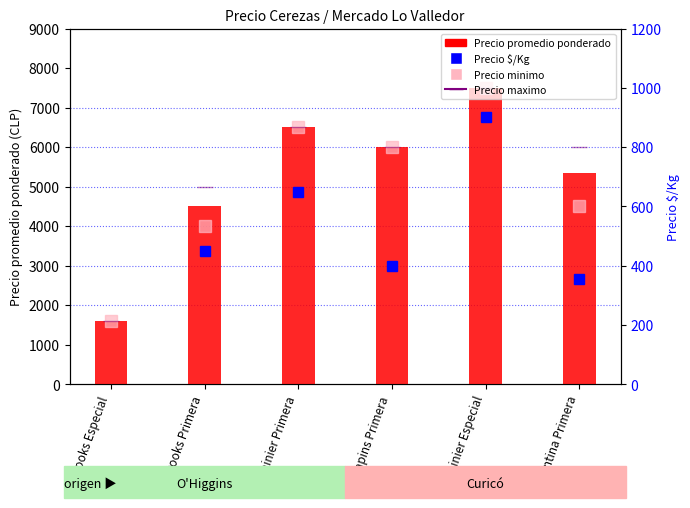

What is the sum of the Precio maximo values at Santina Primera and Rainier Primera?

12500